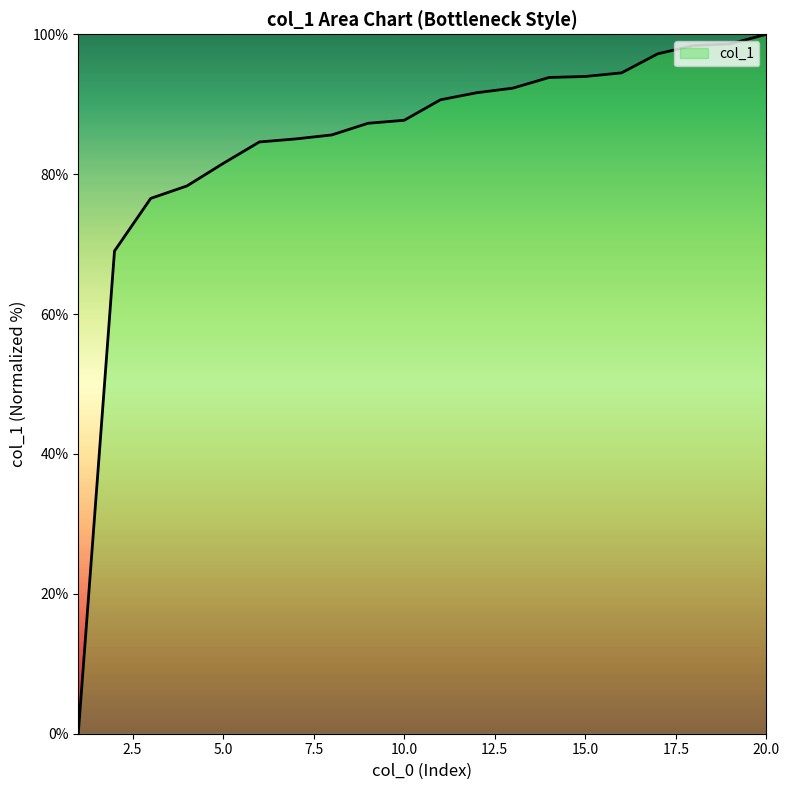

What is the difference between the maximum and minimum values?

100.0